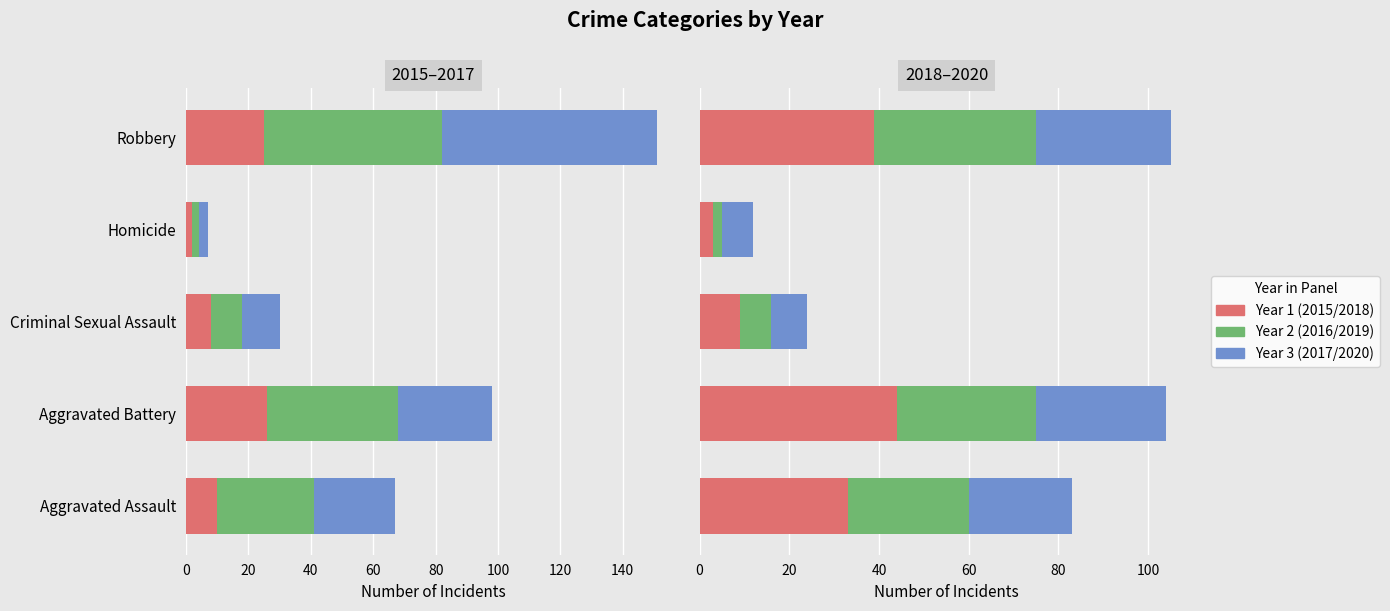

What is the label of the 5th bar from the right?

Aggravated Assault